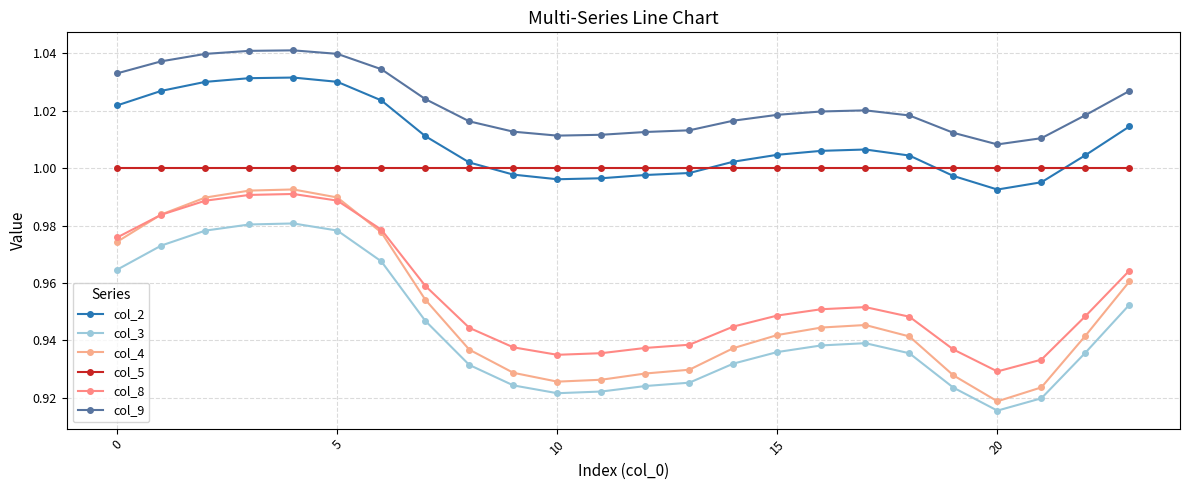

What is the label of the 3rd point from the right?

21